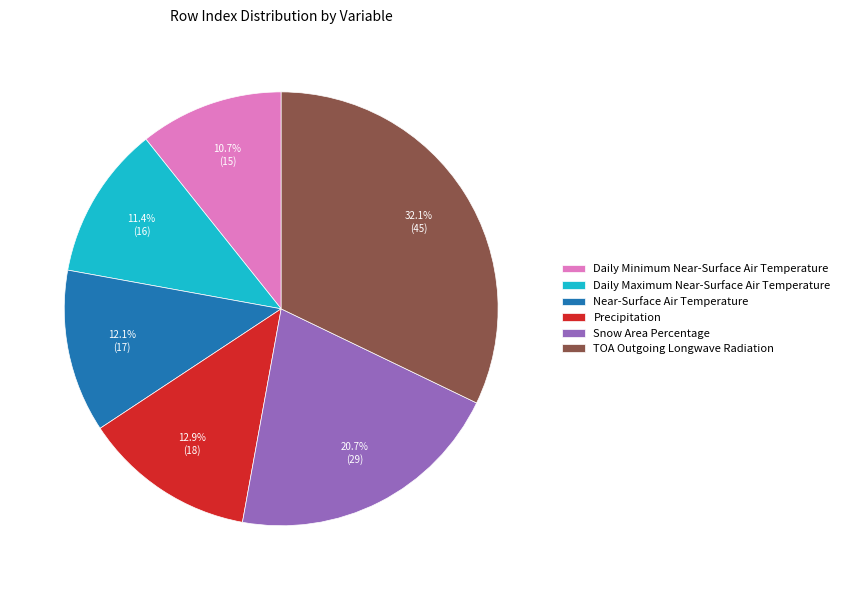

What portion of the pie excludes Daily Minimum Near-Surface Air Temperature?

89.3%